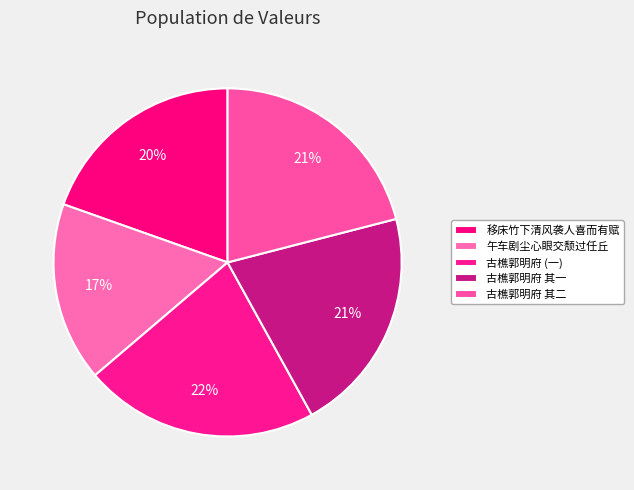

Which slice is the largest?

古樵郭明府 (一)